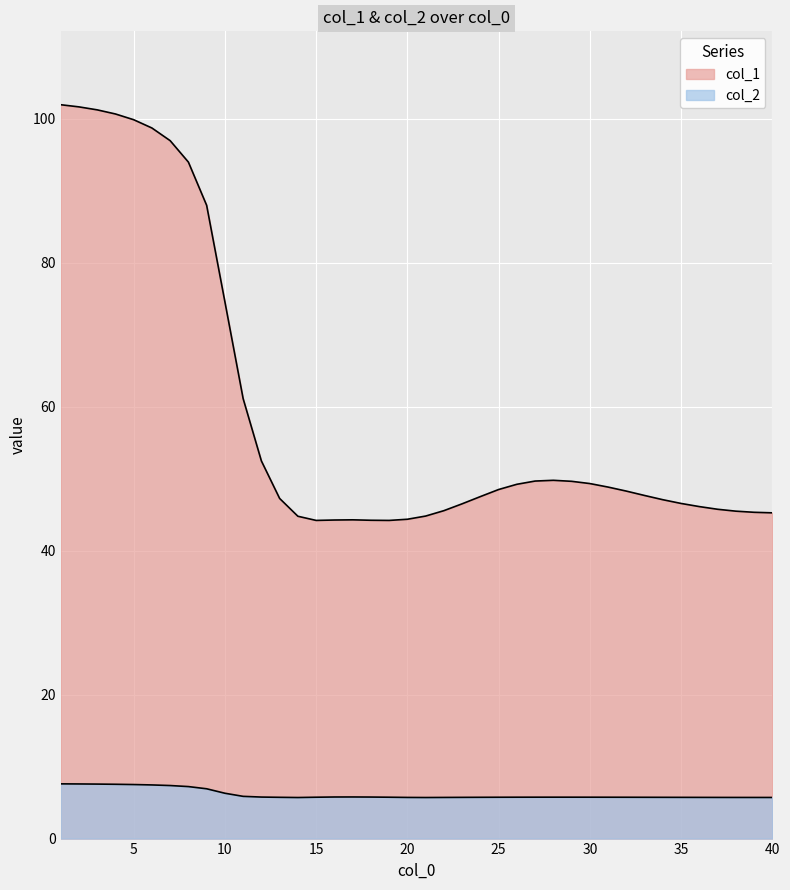

Is it true that col_1 equals 45.5 at 38?

True